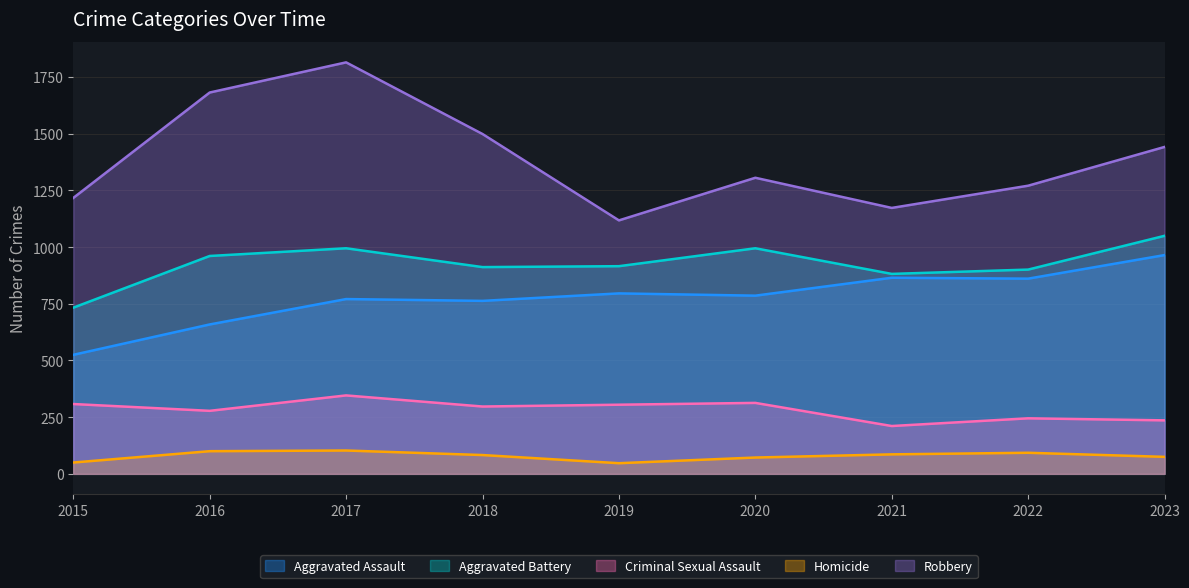

What is the sum of all Aggravated Assault values?

6991